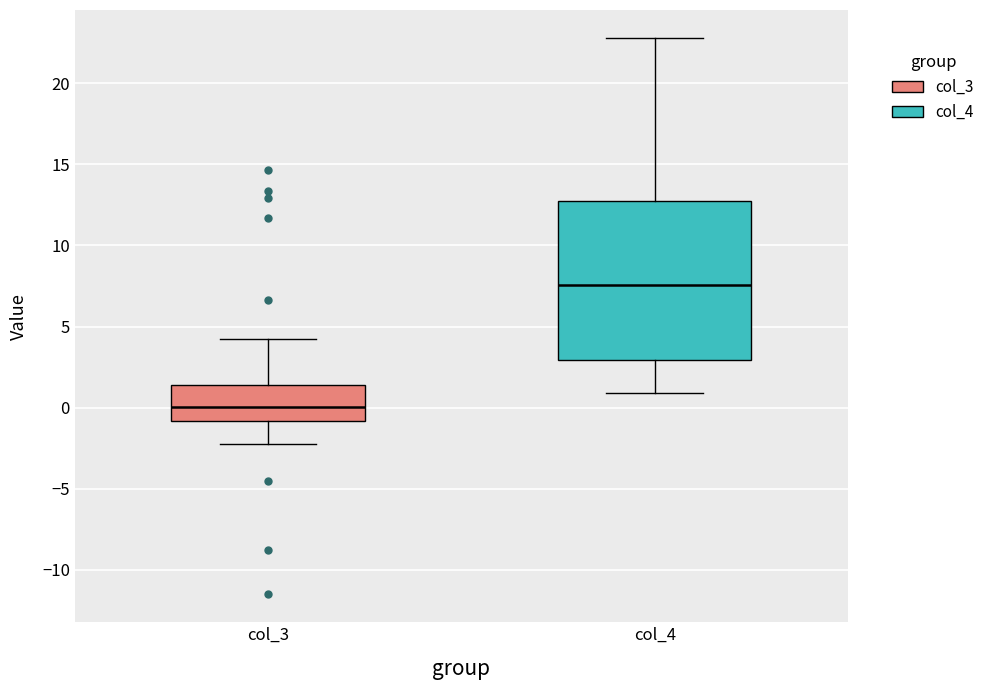

Reading left to right, read every box against the y-axis: the position of its median line, the range the box covers, and the ends of its whiskers. The values are not printed on the chart, so give them approximately, as read against the axis.

col_3: median 0.0, box -1.0 to 1.5, whiskers -2.5 to 4.5
col_4: median 7.5, box 3.0 to 13.0, whiskers 1.0 to 23.0